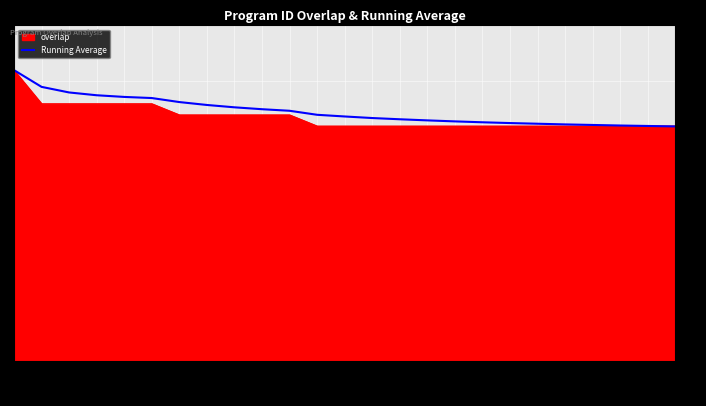

What position from the right is 77250?

11